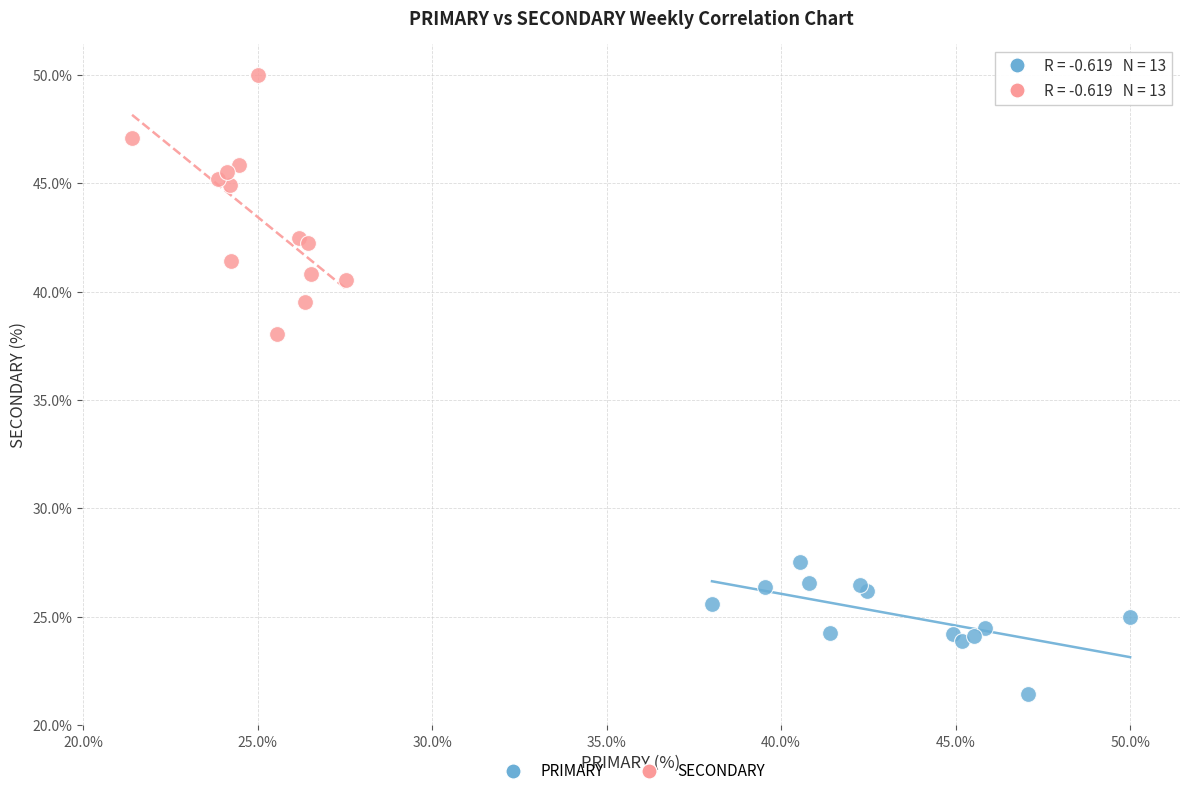

Which series has the widest spread of Y values?

SECONDARY